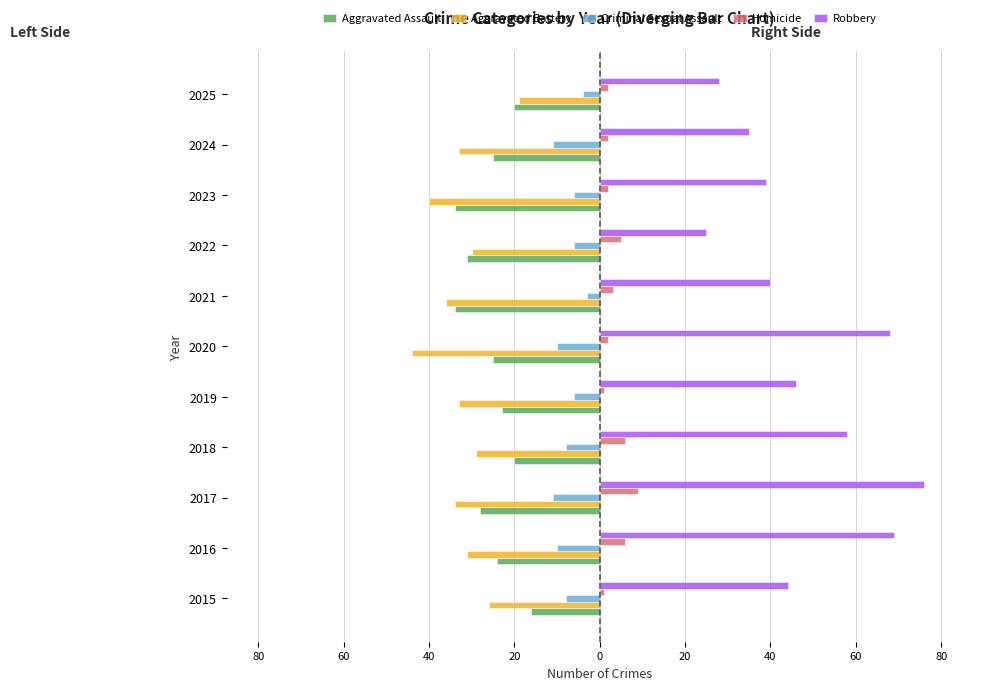

Which series has the largest range (max minus min)?

Robbery